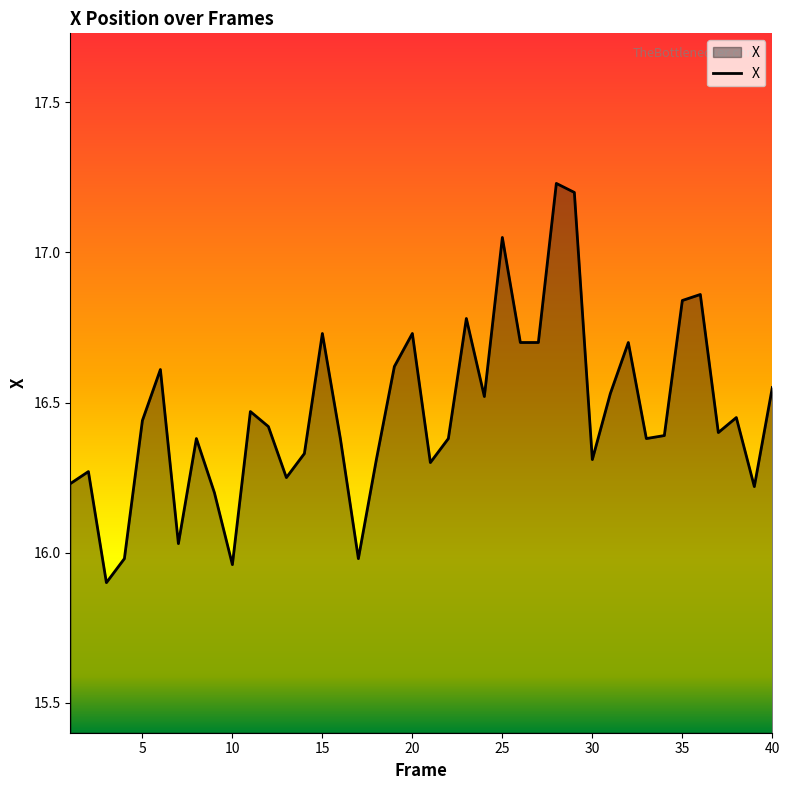

What is the smallest value displayed?

15.9